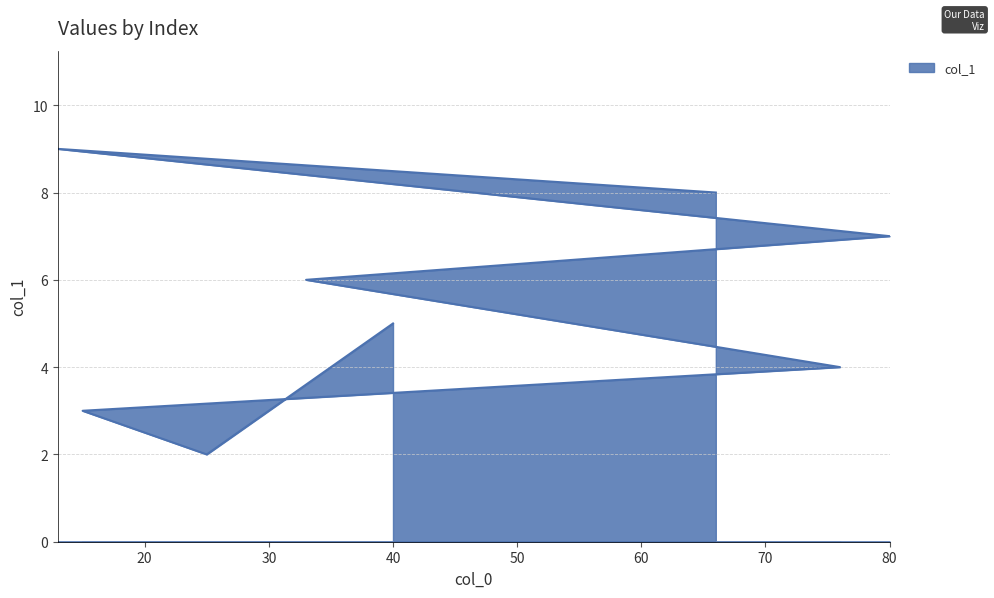

Reading left to right, transcribe all the data shown in this chart.

40=5	25=2	15=3	76=4	33=6	80=7	13=9	66=8